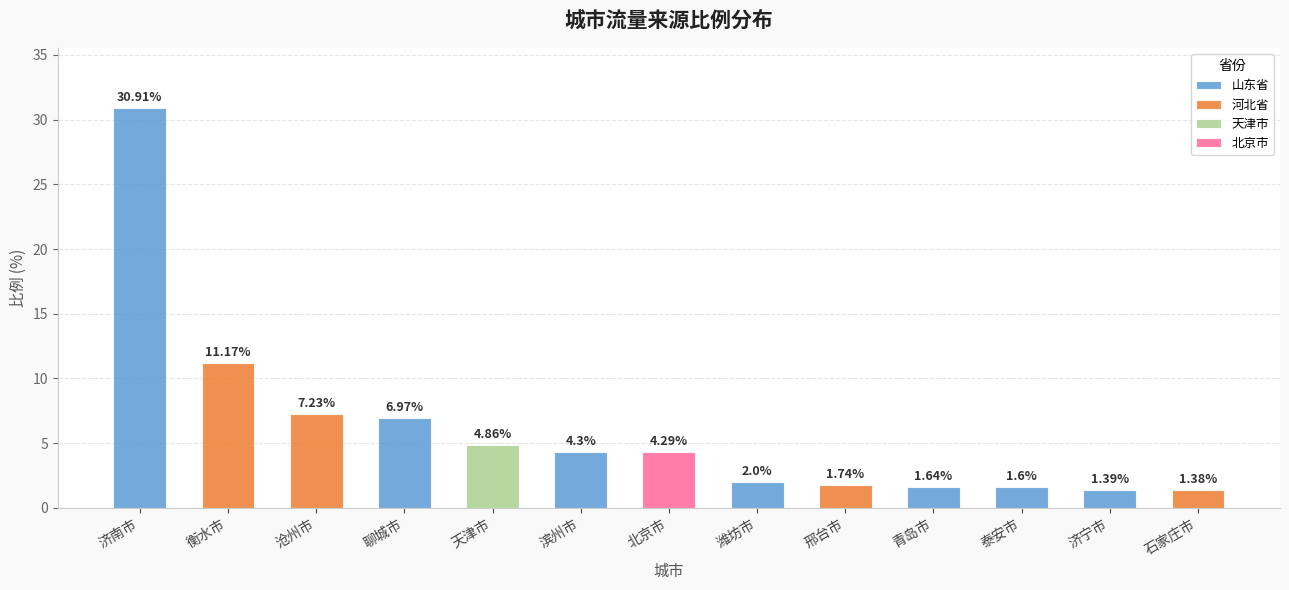

List the labels in order of value, smallest first.

石家庄市, 济宁市, 泰安市, 青岛市, 邢台市, 潍坊市, 北京市, 滨州市, 天津市, 聊城市, 沧州市, 衡水市, 济南市